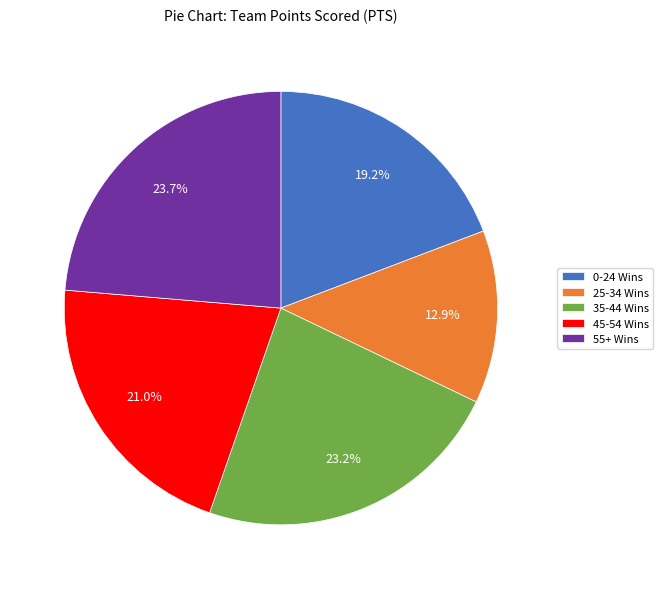

What is the total percentage of 55+ Wins and 0-24 Wins?

42.9%